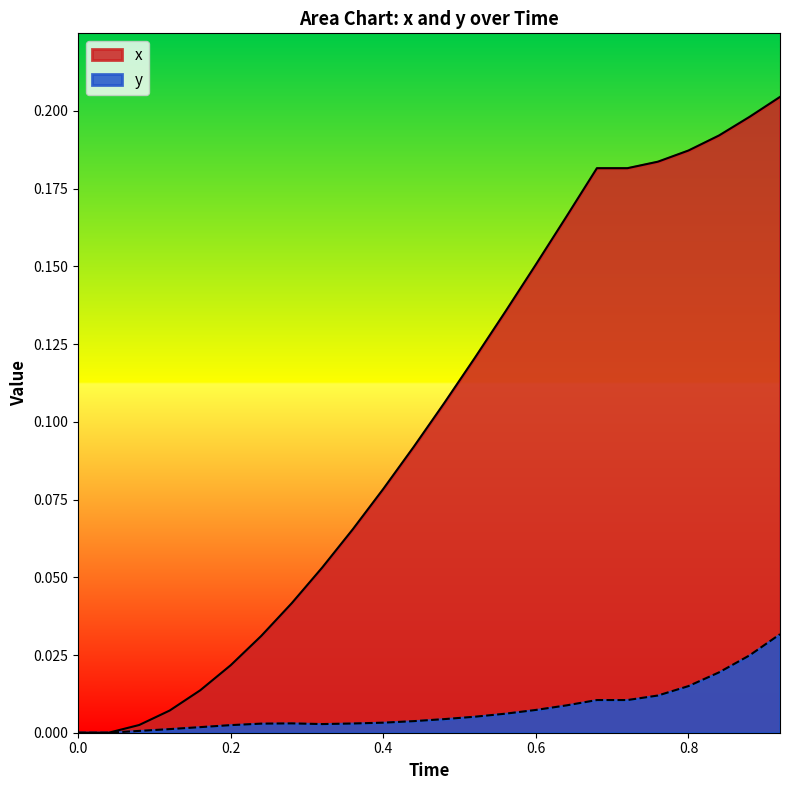

Which series has the largest total across all categories?

x